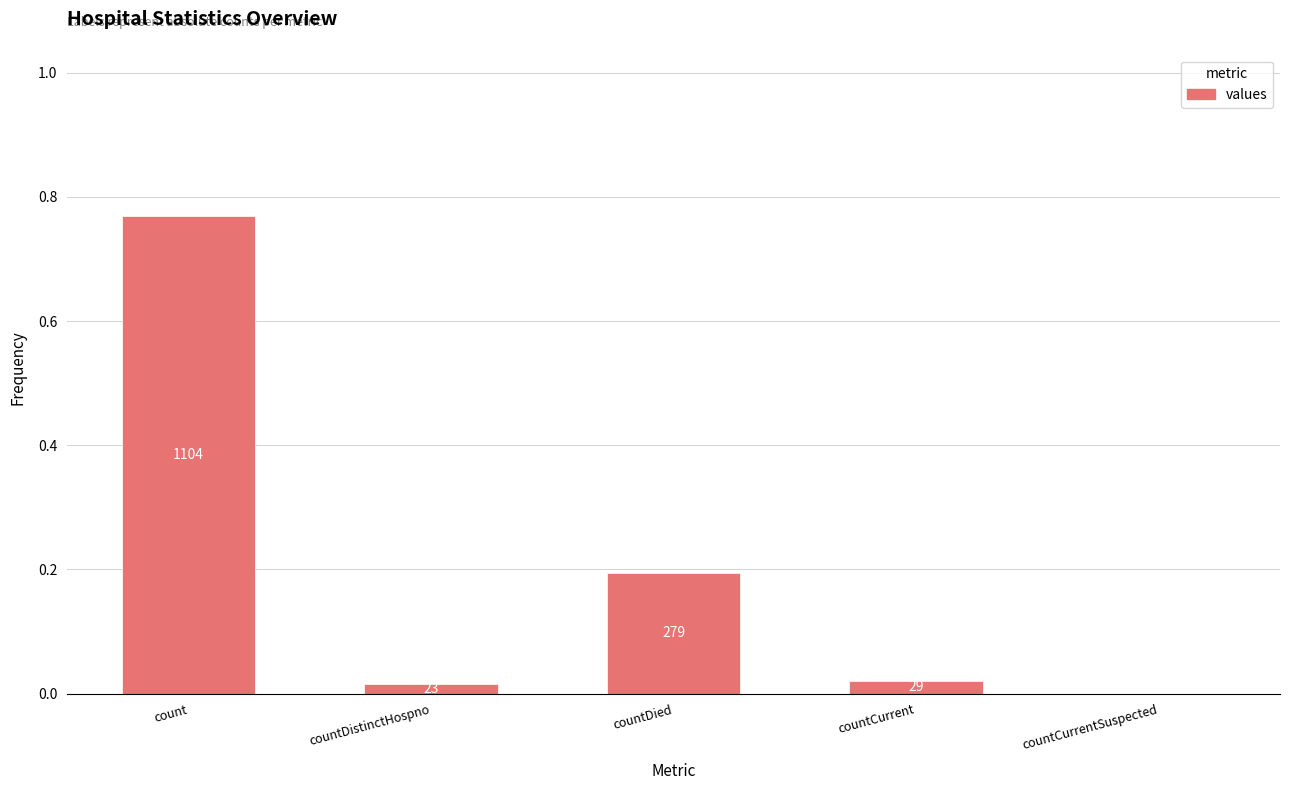

How many series are shown in this chart?

1